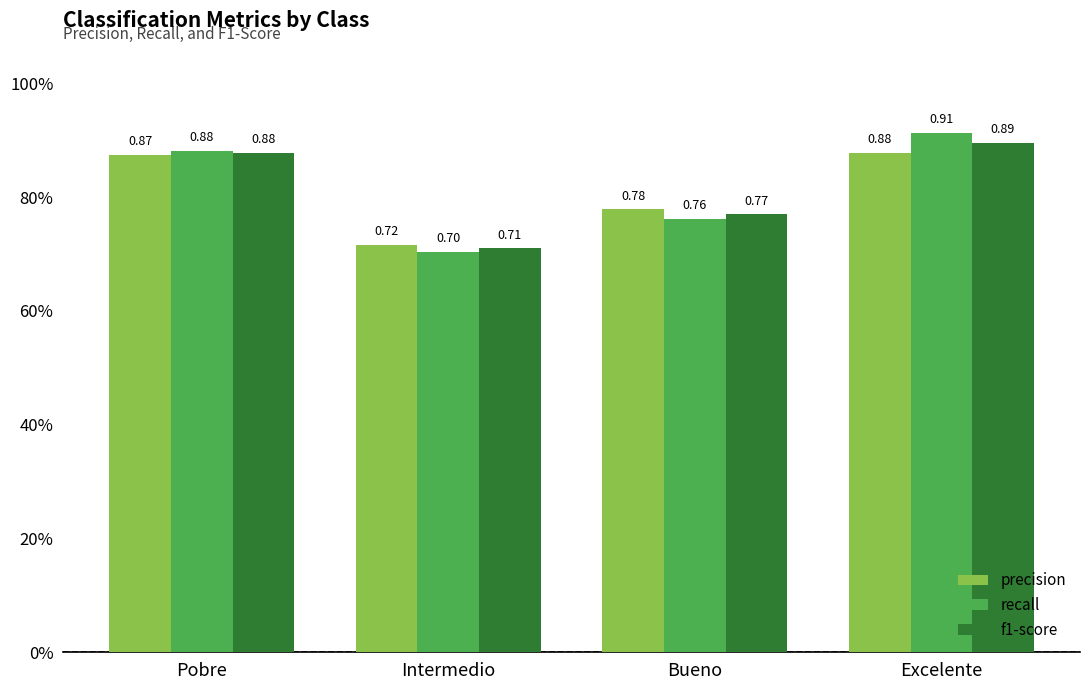

What is the label of the 3rd bar from the right?

Intermedio